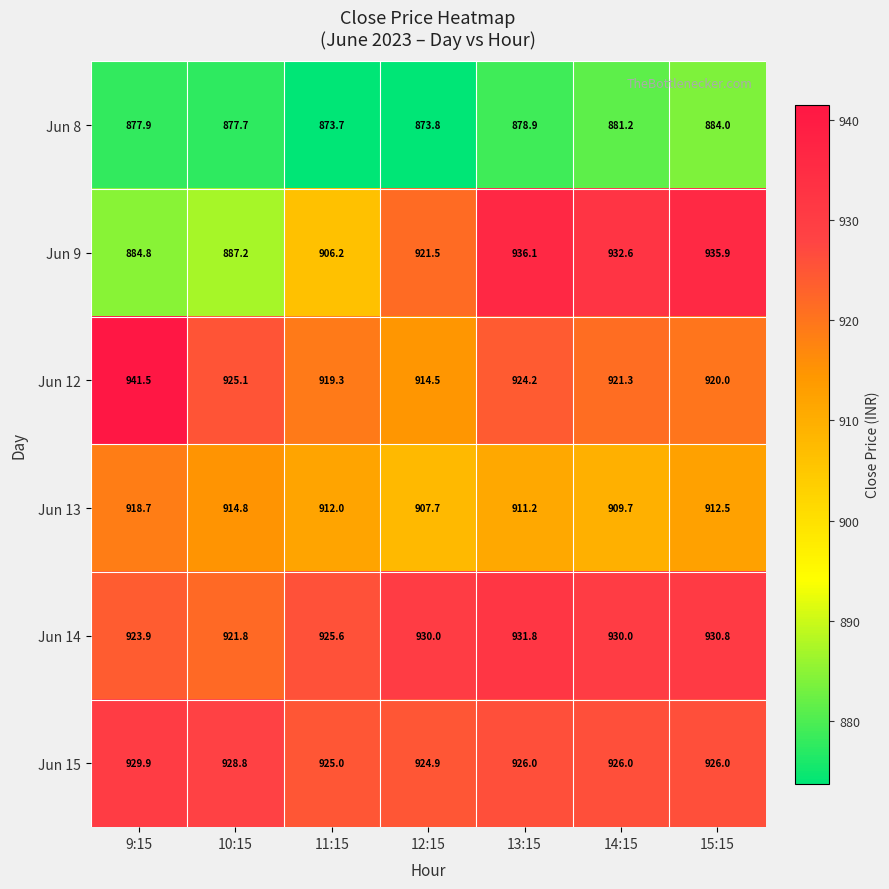

At which label is Jun 12 closest to 928?

10:15